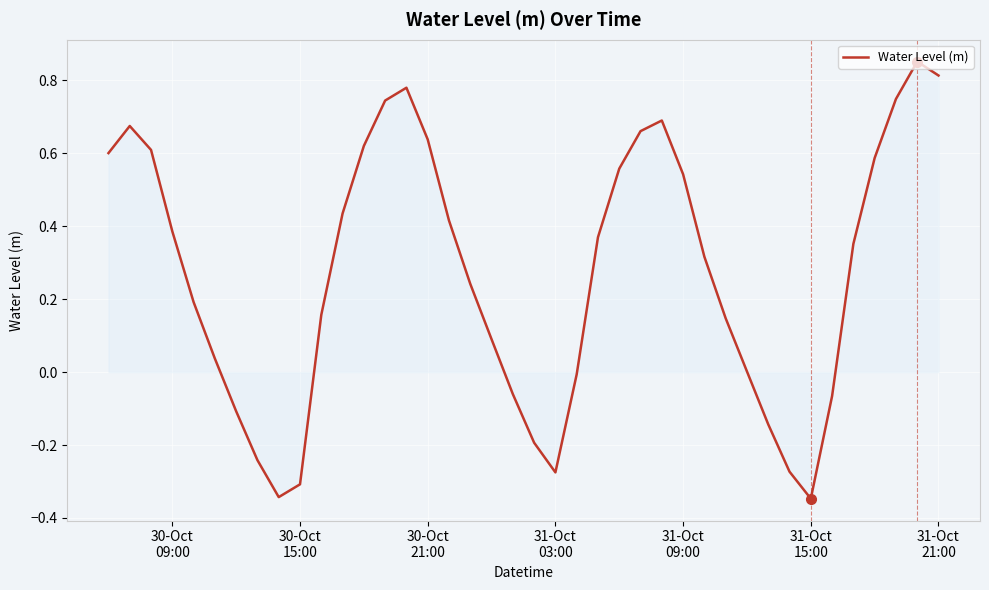

What is the difference between the maximum and minimum values?

1.2